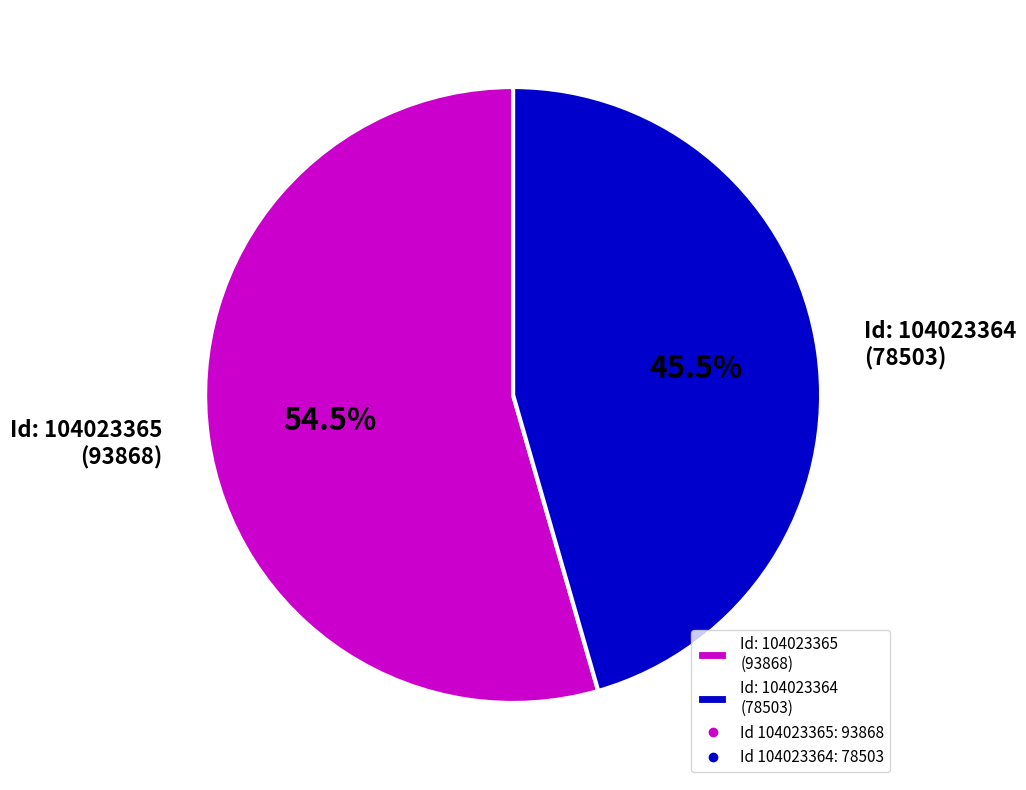

Rank the categories by value from highest to lowest.

Id: 104023365 (93868), Id: 104023364 (78503)